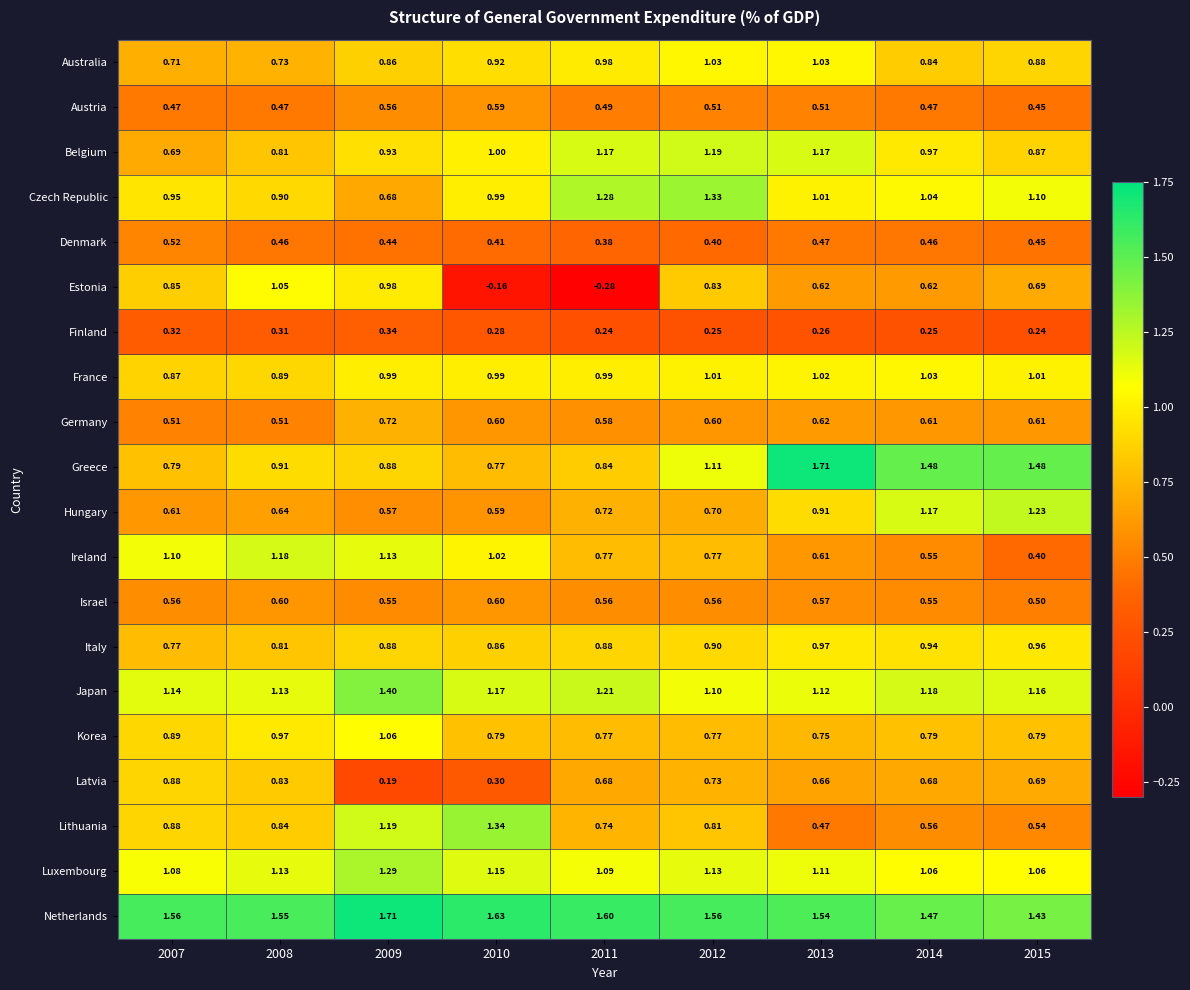

Is the value of Hungary at 2014 greater than the value of Latvia at 2015?

Yes